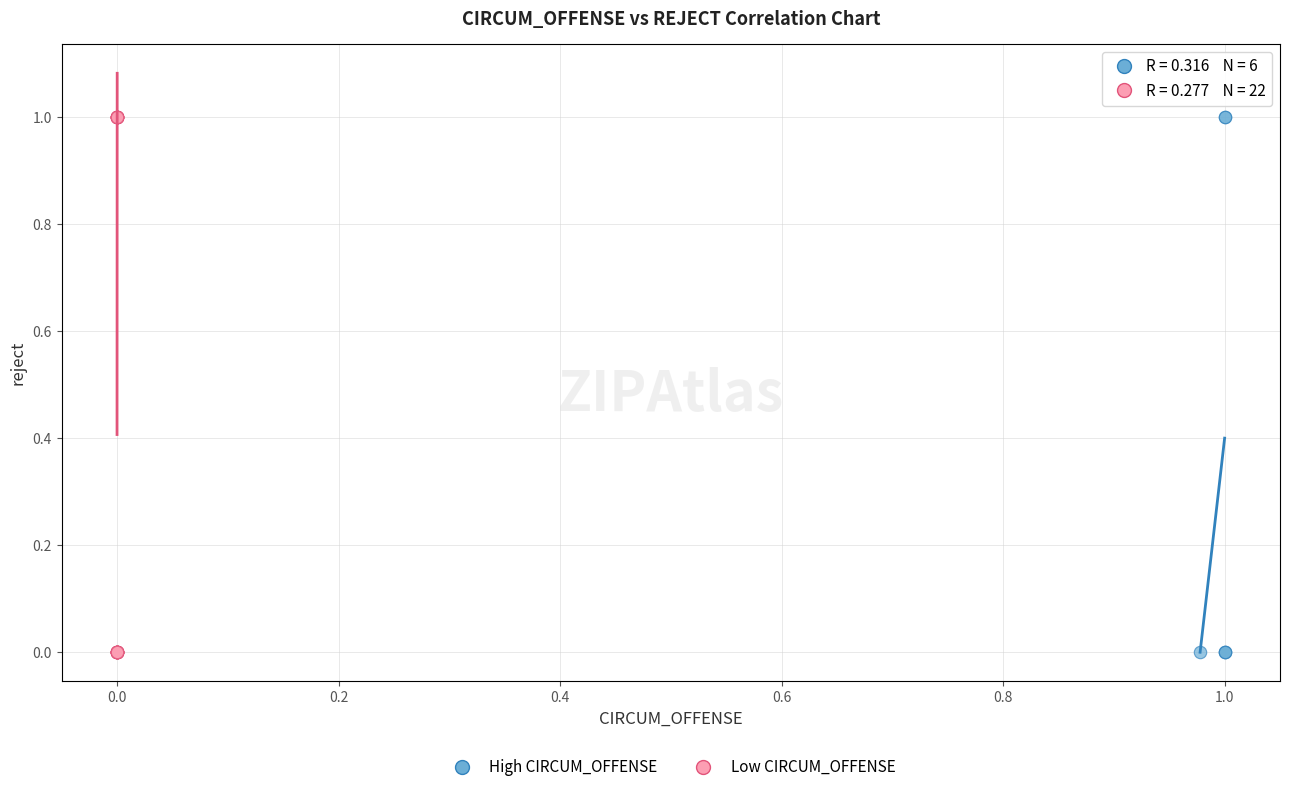

Which series has the widest spread of Y values?

Low CIRCUM_OFFENSE